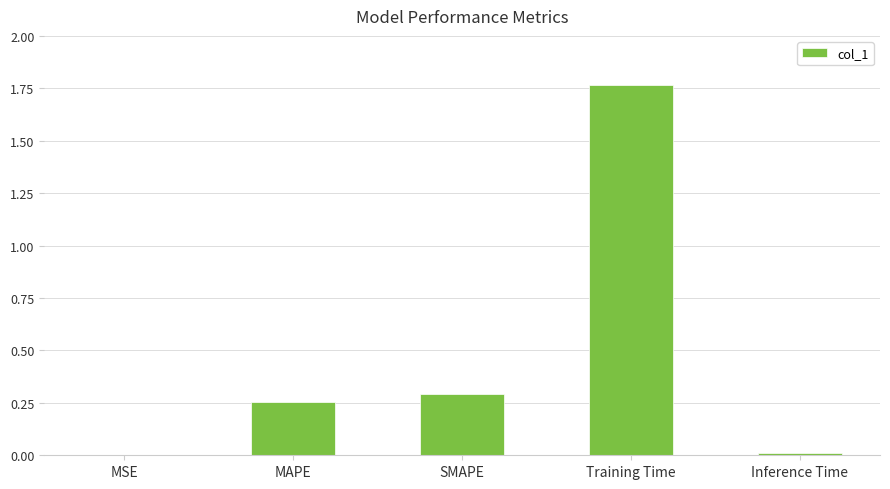

Which label corresponds to the largest value in the chart?

Training Time